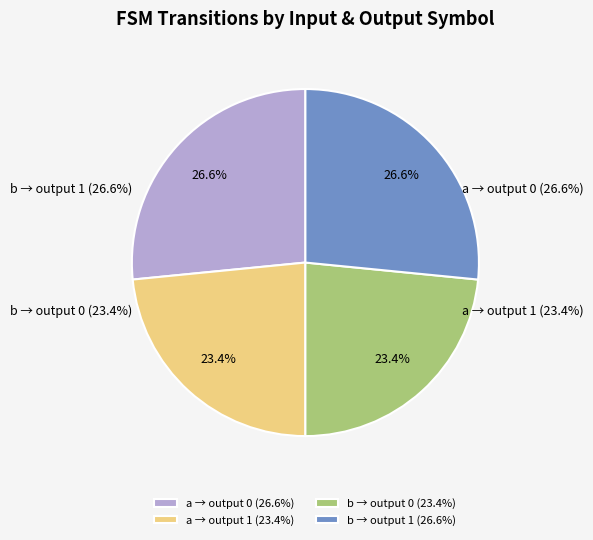

Rank the series at input b from lowest to highest value.

output 0, output 1